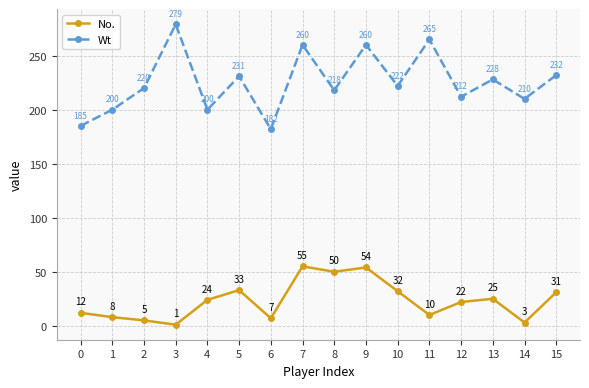

What is the maximum value for Wt?

279